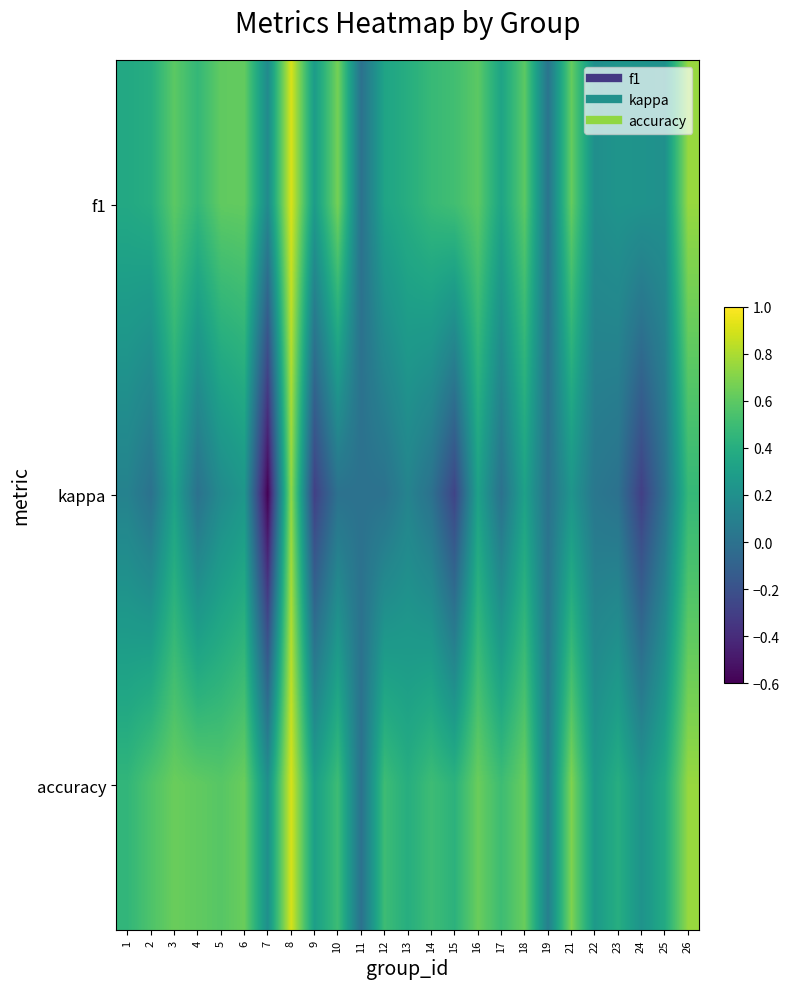

Which series changed the most between 16 and 19?

f1